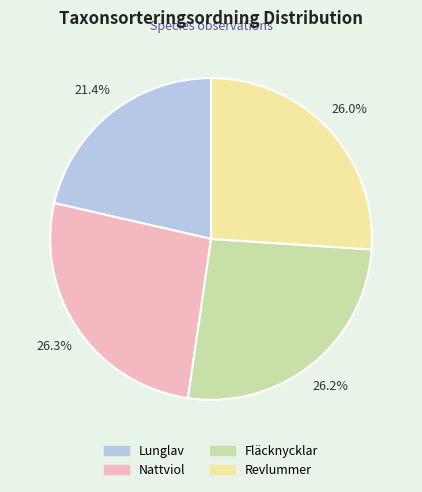

The Revlummer slice represents 13% of the pie. True or false?

False